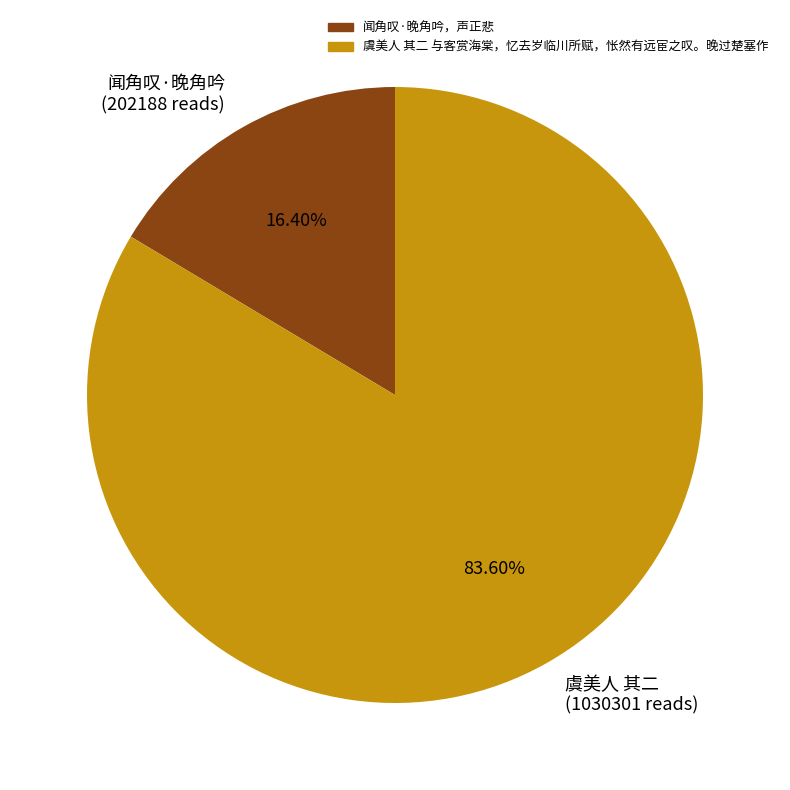

To the nearest percent, what is the difference between the largest and smallest slice percentages?

67%